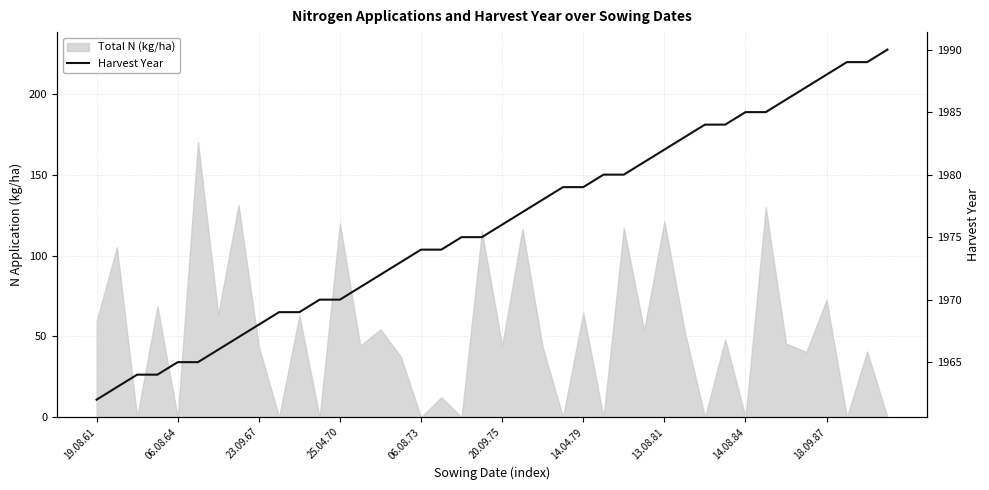

Reading left to right, extract all data points from this chart.

1962	1963	1964	1964	1965	1965	1966	1967	1968	1969	1969	1970	1970	1971	1972	1973	1974	1974	1975	1975	1976	1977	1978	1979	1979	1980	1980	1981	1982	1983	1984	1984	1985	1985	1986	1987	1988	1989	1989	1990